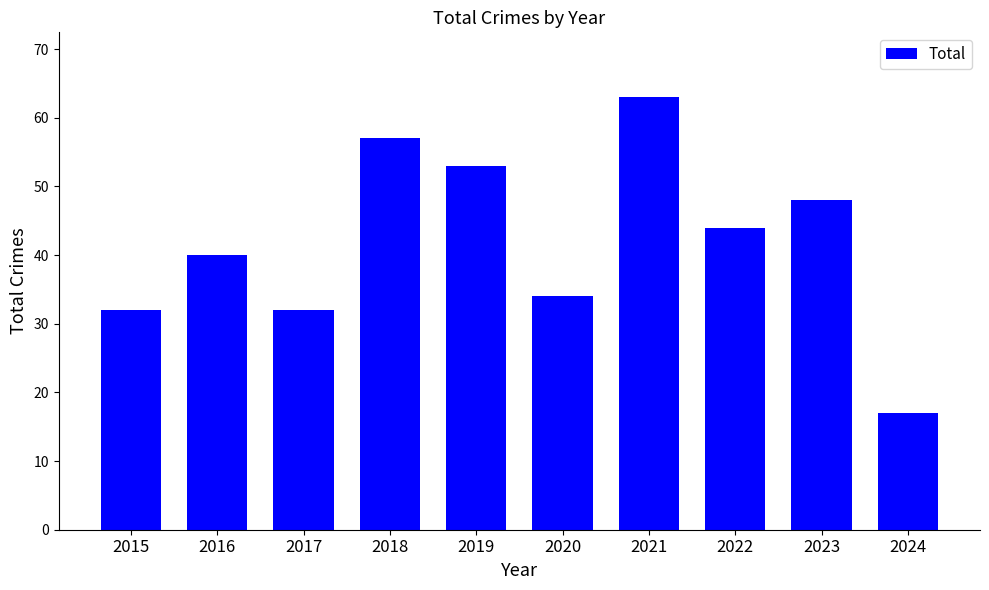

What is the sum of all values?

420